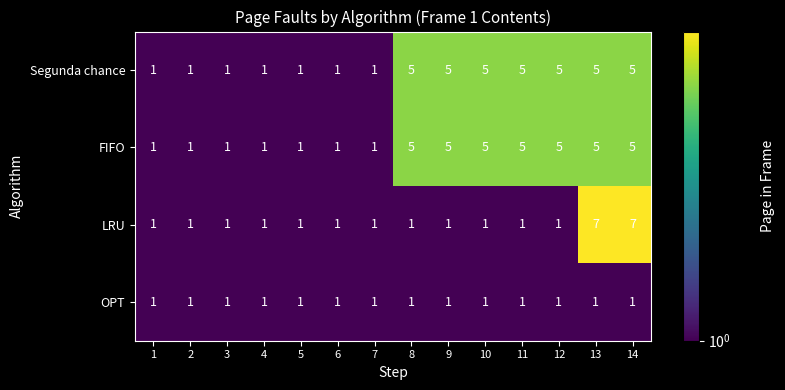

How many data points does each series have?

14